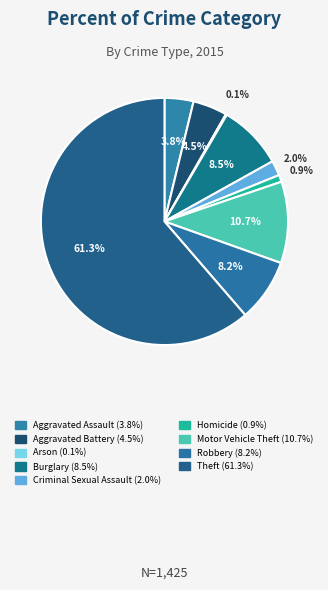

To the nearest percent, what is the difference between the Burglary and Homicide slice percentages?

8%